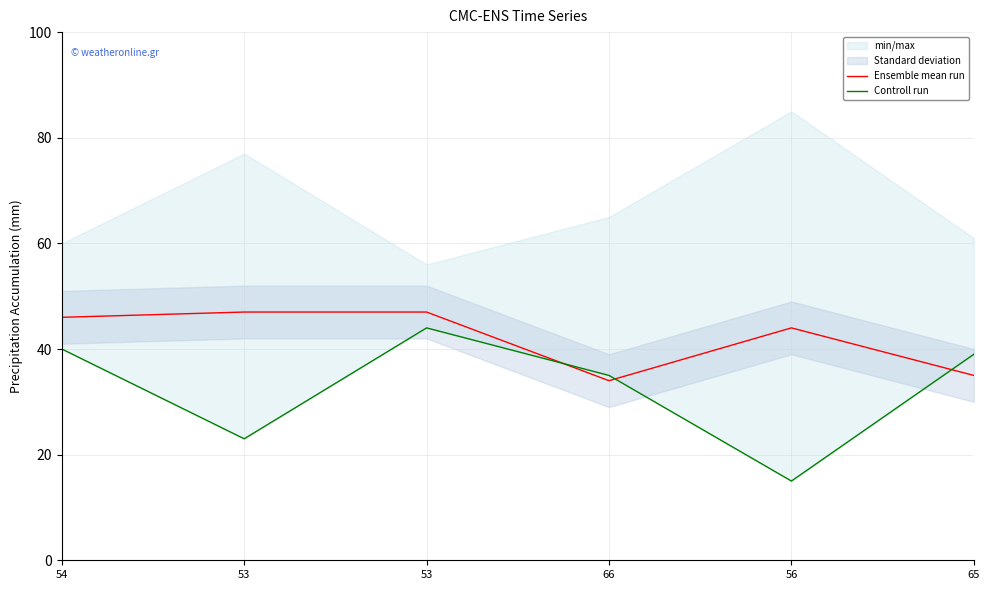

What is the average value of the Ensemble mean run series?

42